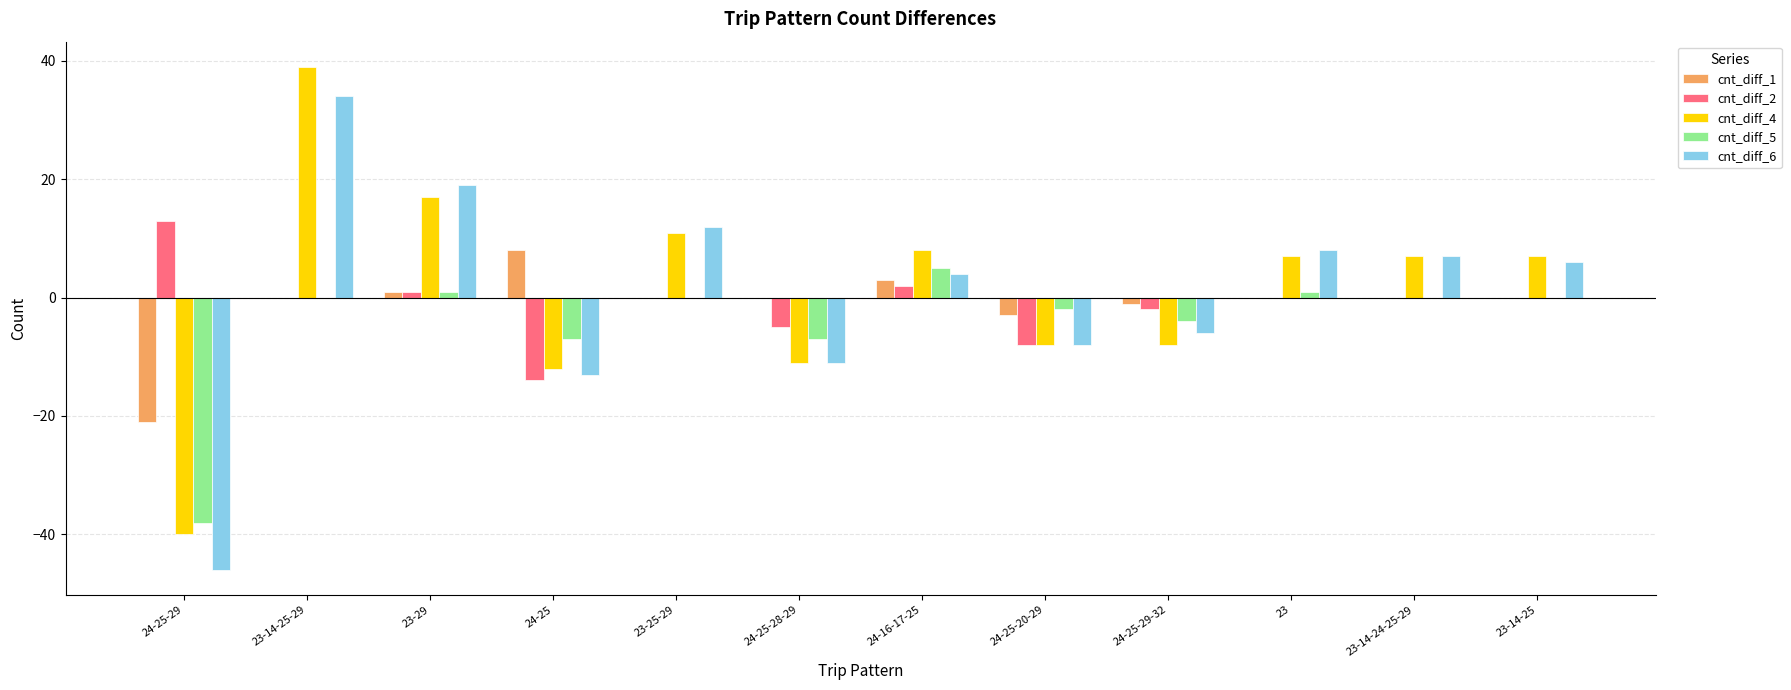

What is the difference between the cnt_diff_4 values at 24-25-29-32 and 24-25?

4